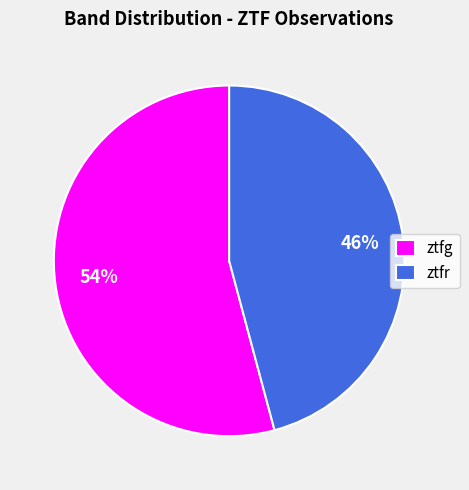

Is the sum of ztfr and ztfg greater than half?

Yes